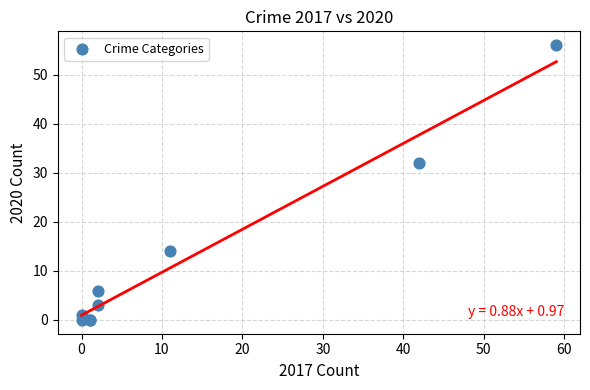

What Y value in the scatter plot is closest to 28?

32